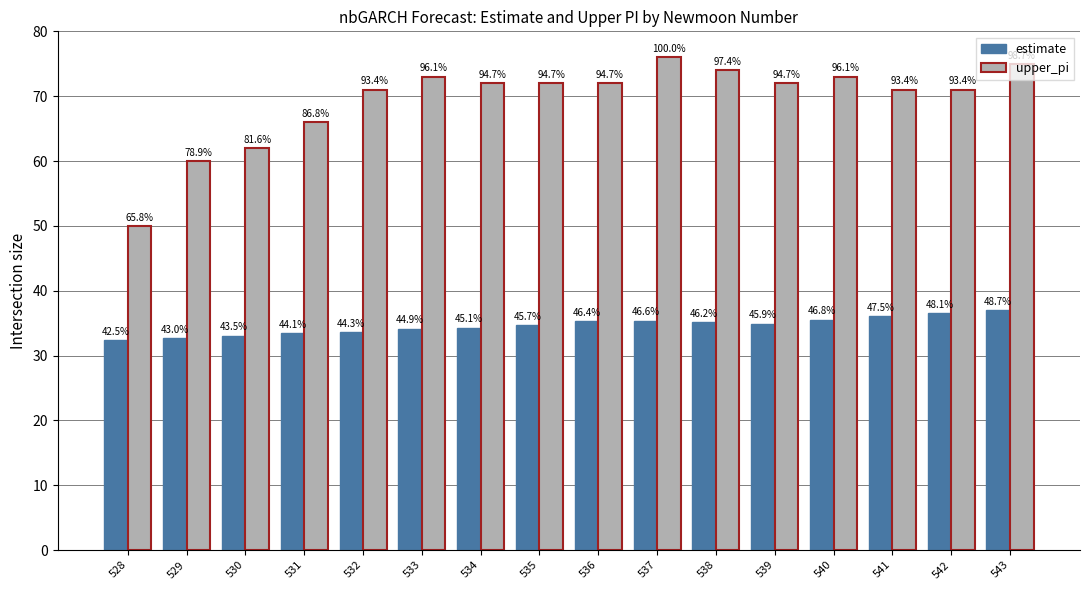

What are all the series names shown in the legend?

estimate, upper_pi